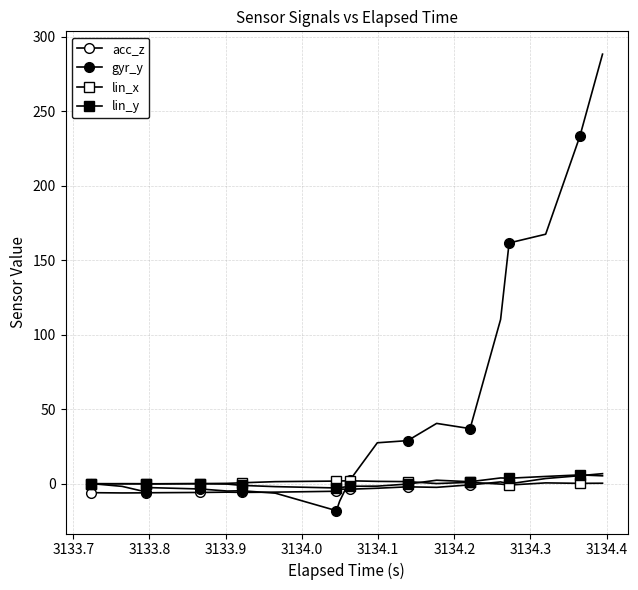

How many values in the gyr_y series exceed 2?

10